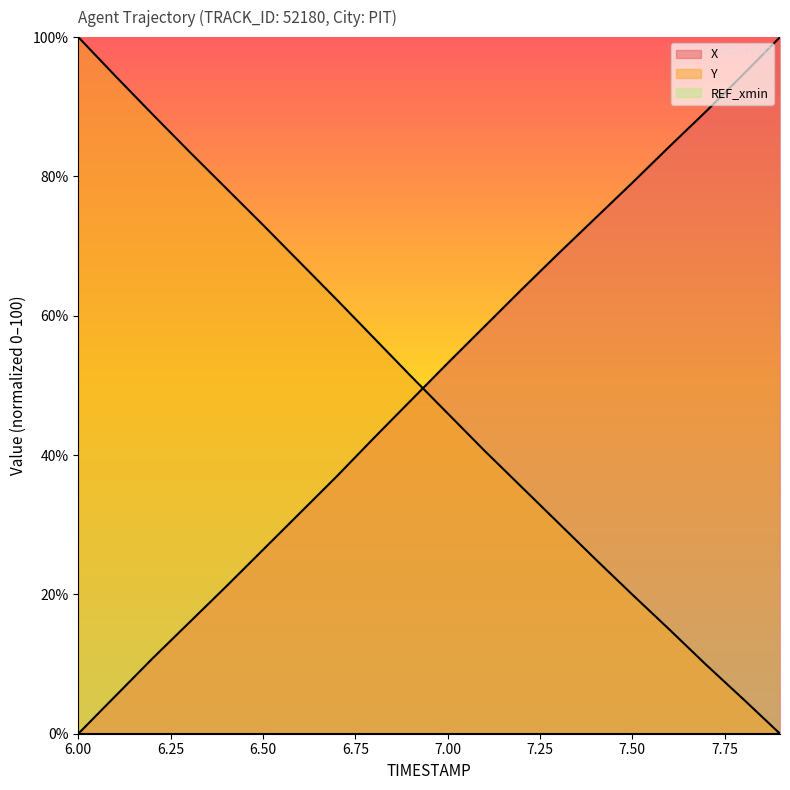

What value does the Y series have at 7.7?

9.9